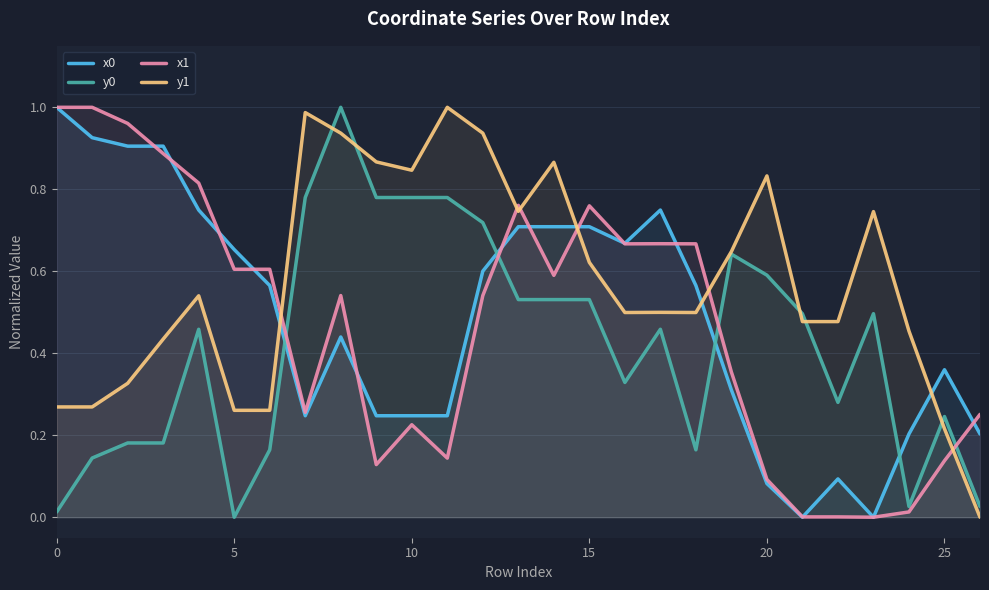

Reading left to right, what are all the values shown in this chart?

x0: 1.0	0.9	0.9	0.9	0.7	0.7	0.6	0.2	0.4	0.2	0.2	0.2	0.6	0.7	0.7	0.7	0.7	0.7	0.6	0.3	0.1	0.0	0.1	0.0	0.2	0.4	0.2
y0: 0.0	0.1	0.2	0.2	0.5	0.0	0.2	0.8	1.0	0.8	0.8	0.8	0.7	0.5	0.5	0.5	0.3	0.5	0.2	0.6	0.6	0.5	0.3	0.5	0.0	0.2	0.0
x1: 1.0	1.0	1.0	0.9	0.8	0.6	0.6	0.3	0.5	0.1	0.2	0.1	0.5	0.8	0.6	0.8	0.7	0.7	0.7	0.4	0.1	0.0	0.0	0.0	0.0	0.1	0.3
y1: 0.3	0.3	0.3	0.4	0.5	0.3	0.3	1.0	0.9	0.9	0.8	1.0	0.9	0.7	0.9	0.6	0.5	0.5	0.5	0.6	0.8	0.5	0.5	0.7	0.5	0.2	0.0